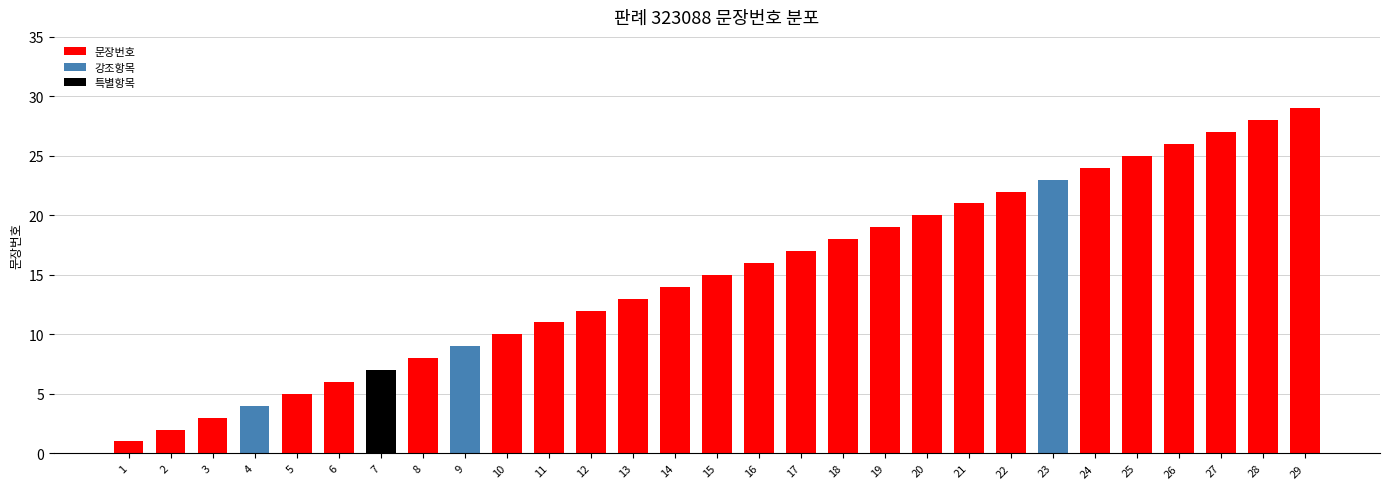

Which has a higher value, 16 or 15?

16